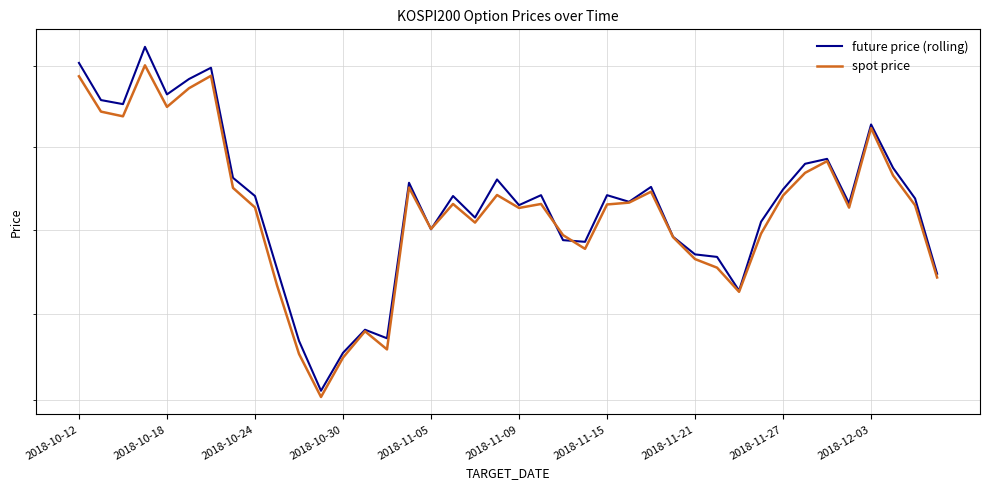

What is the difference between the maximum and minimum values in the spot price series?

19.9